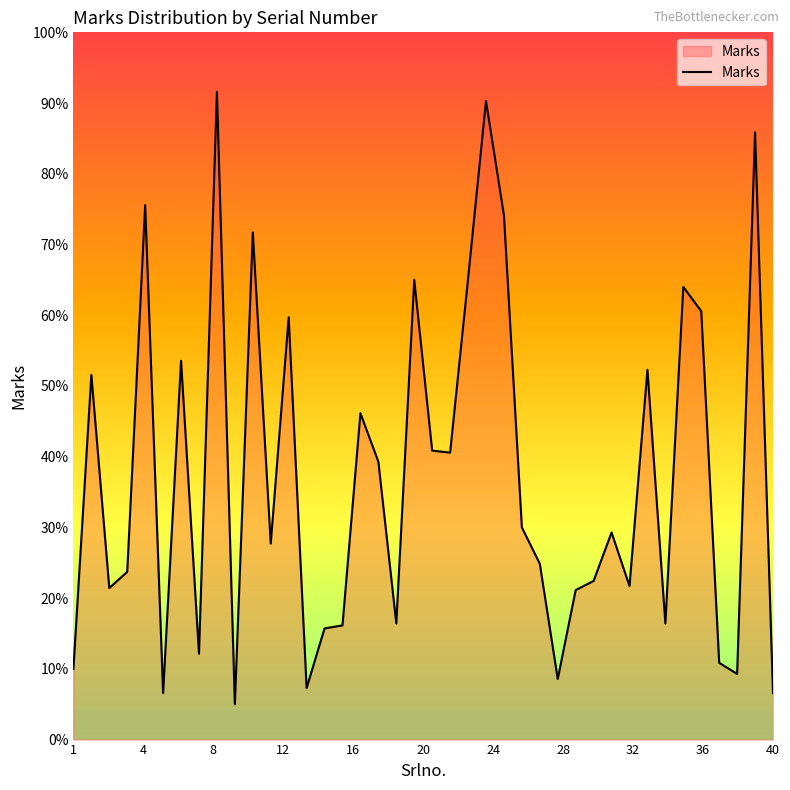

Reading left to right, what are all the values shown in this chart?

70	361	150	166	529	46	375	85	641	35	502	194	418	51	110	113	323	275	115	455	286	284	456	632	519	210	174	60	148	157	205	152	366	115	448	424	76	65	601	46